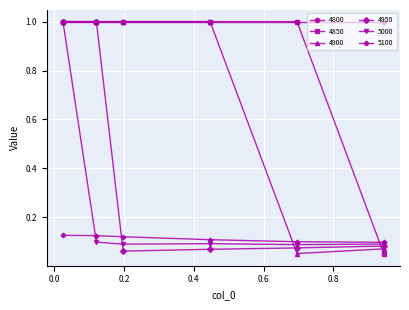

After their last crossing, which series has the higher values: 4900 or 5100?

5100